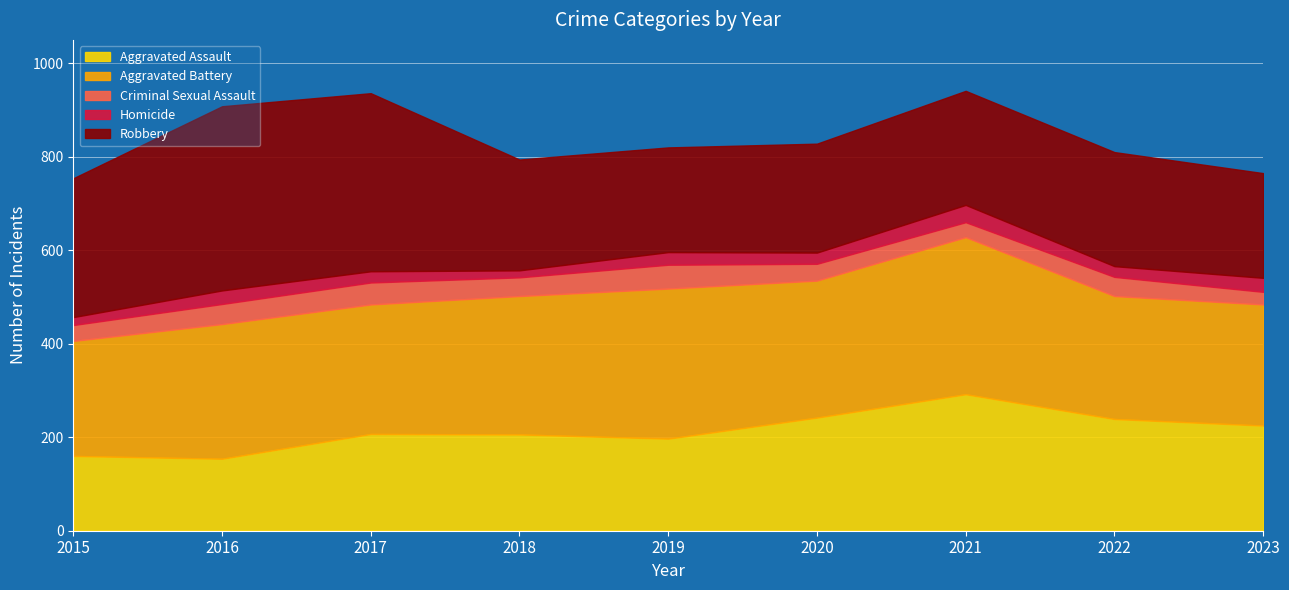

What is the minimum value shown in the chart?

15